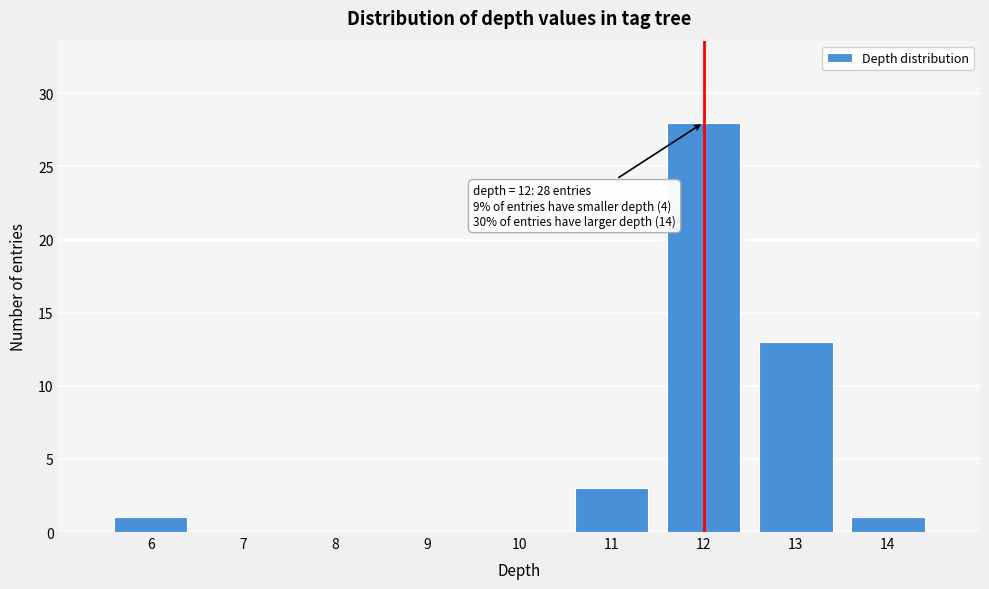

Over which range of the x-axis is the bar tallest?

11.5 to 12.5